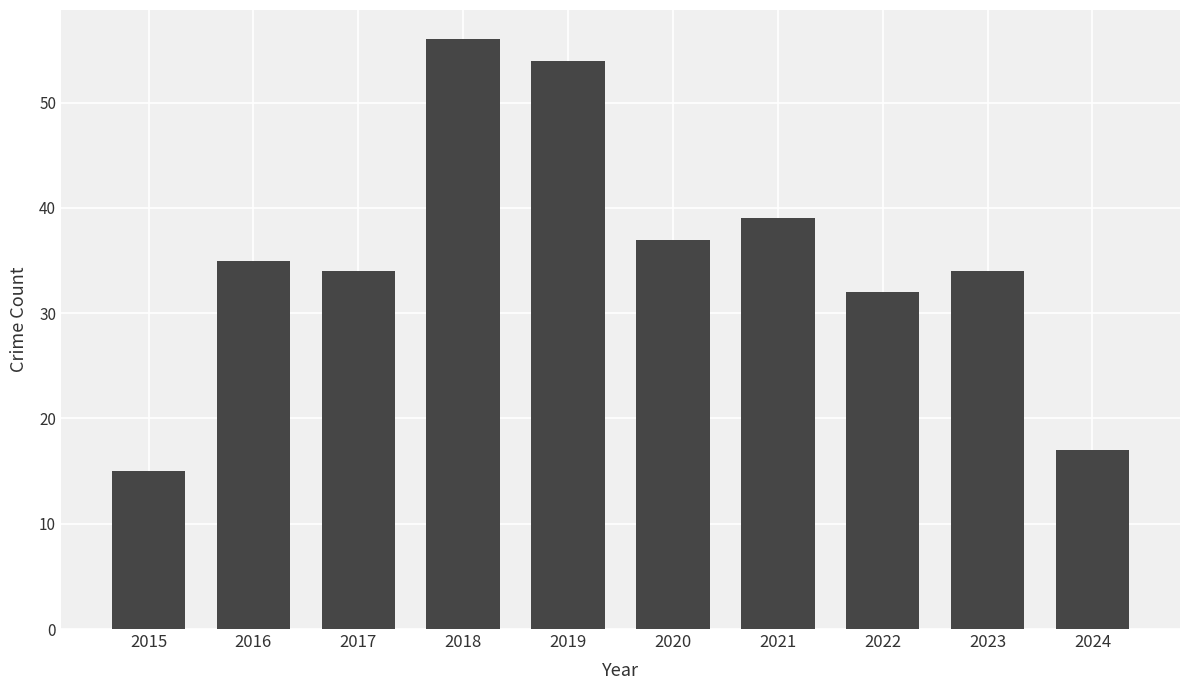

Does the chart contain any negative values?

No